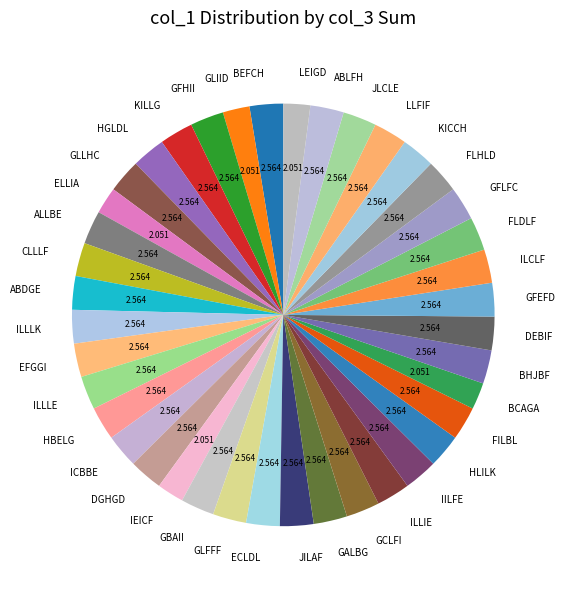

Does GBAII account for over 50% of the chart?

No